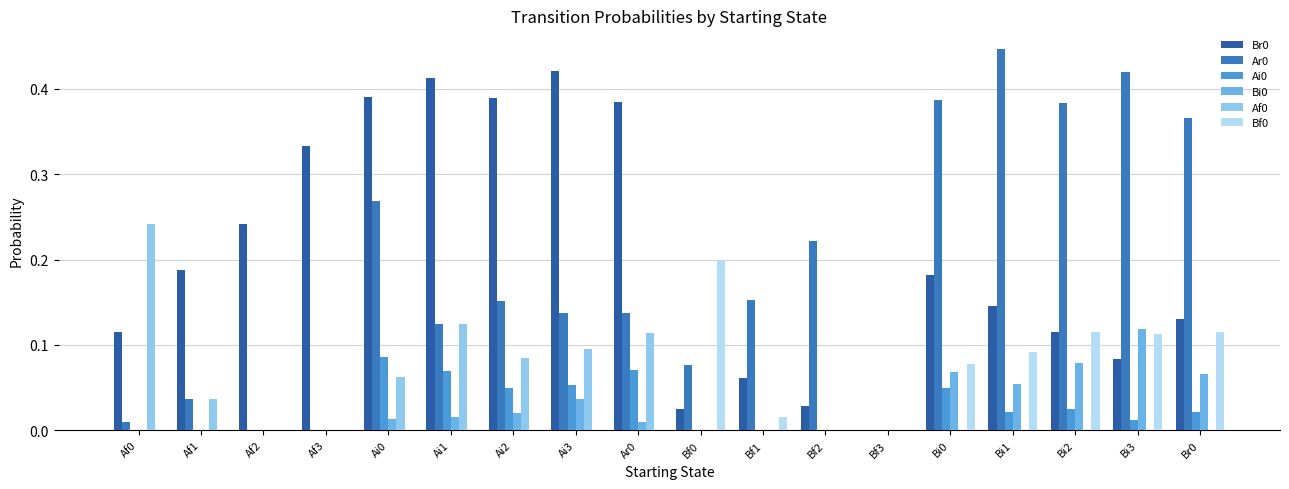

Are the bars horizontal?

No